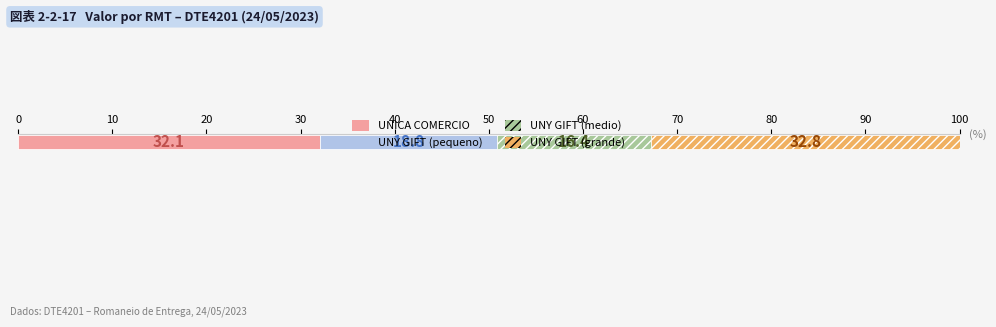

What is the highest value of the UNICA COMERCIO series?

32.1